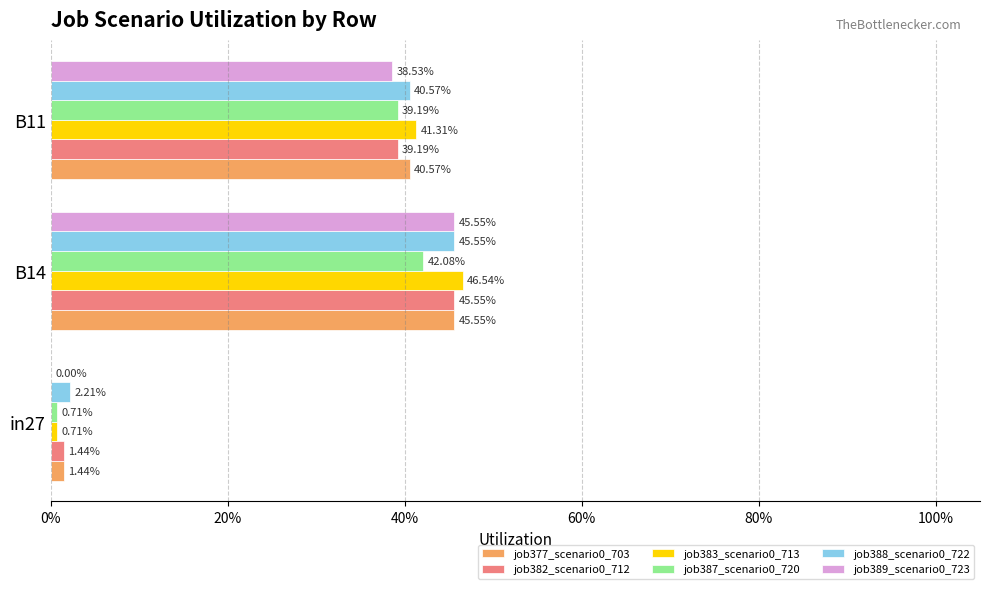

What is the sum of all job388_scenario0_722 values?

0.9